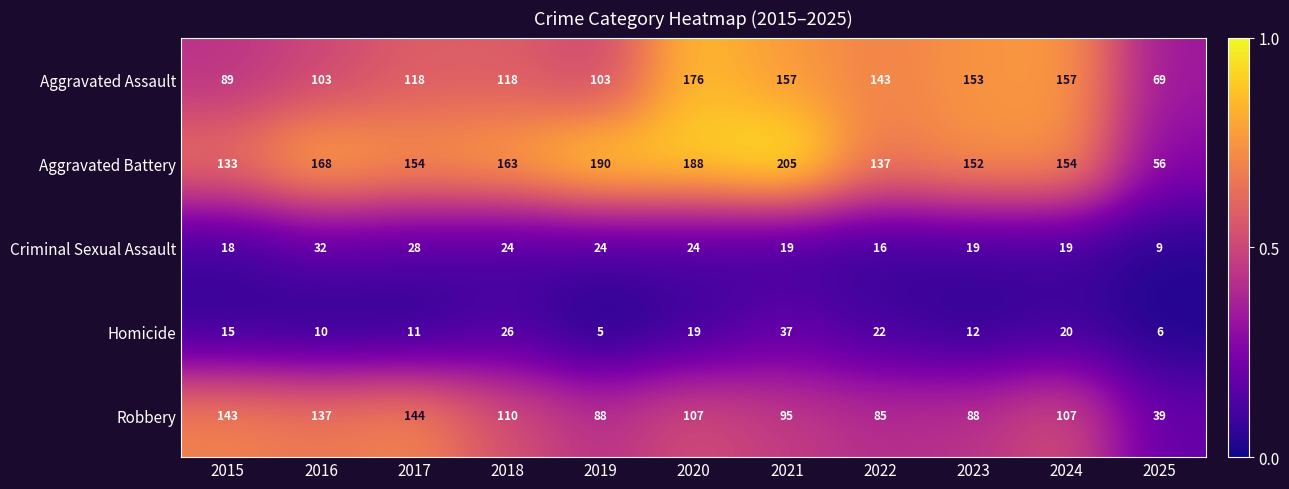

What is the spread (max minus min) of values at 2025?

63